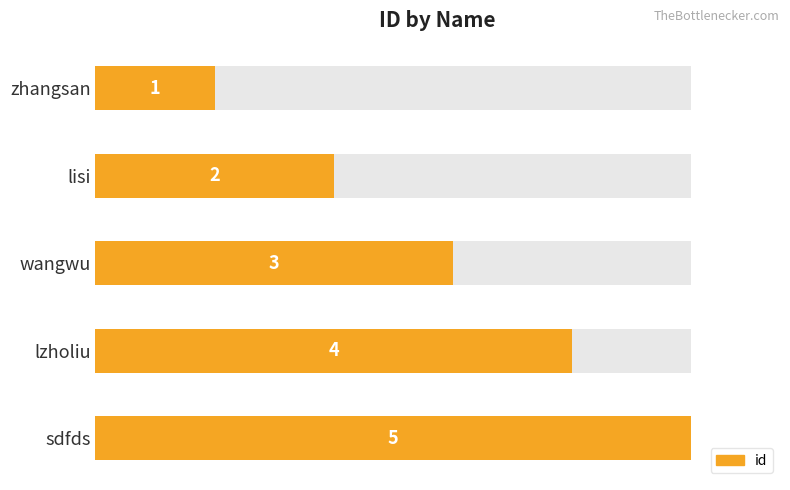

What is the average value?

3